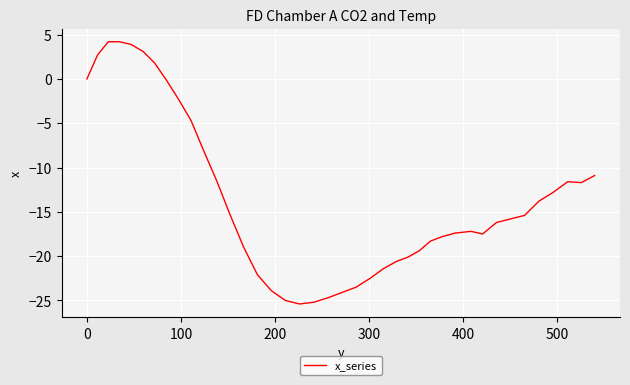

What is the difference between the maximum and minimum values?

29.6